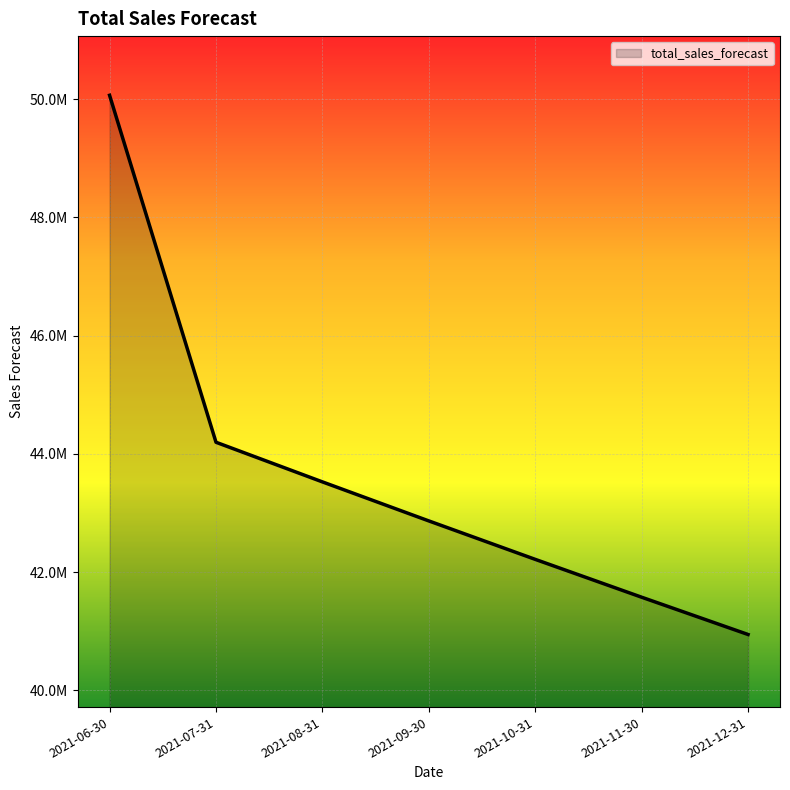

Does the chart have visible grid lines?

Yes